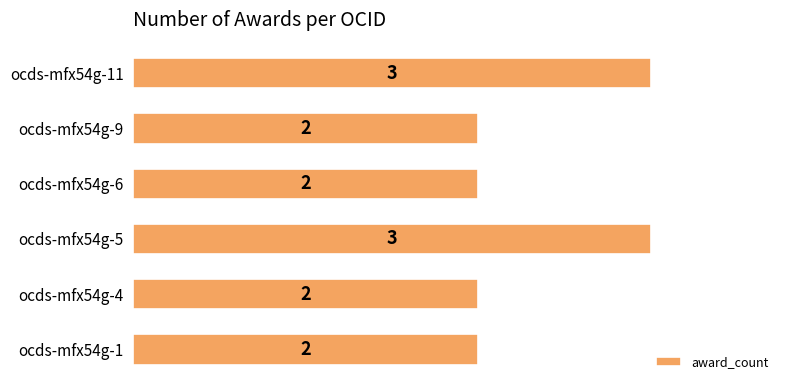

What is the sum of the values at ocds-mfx54g-6 and ocds-mfx54g-1?

4